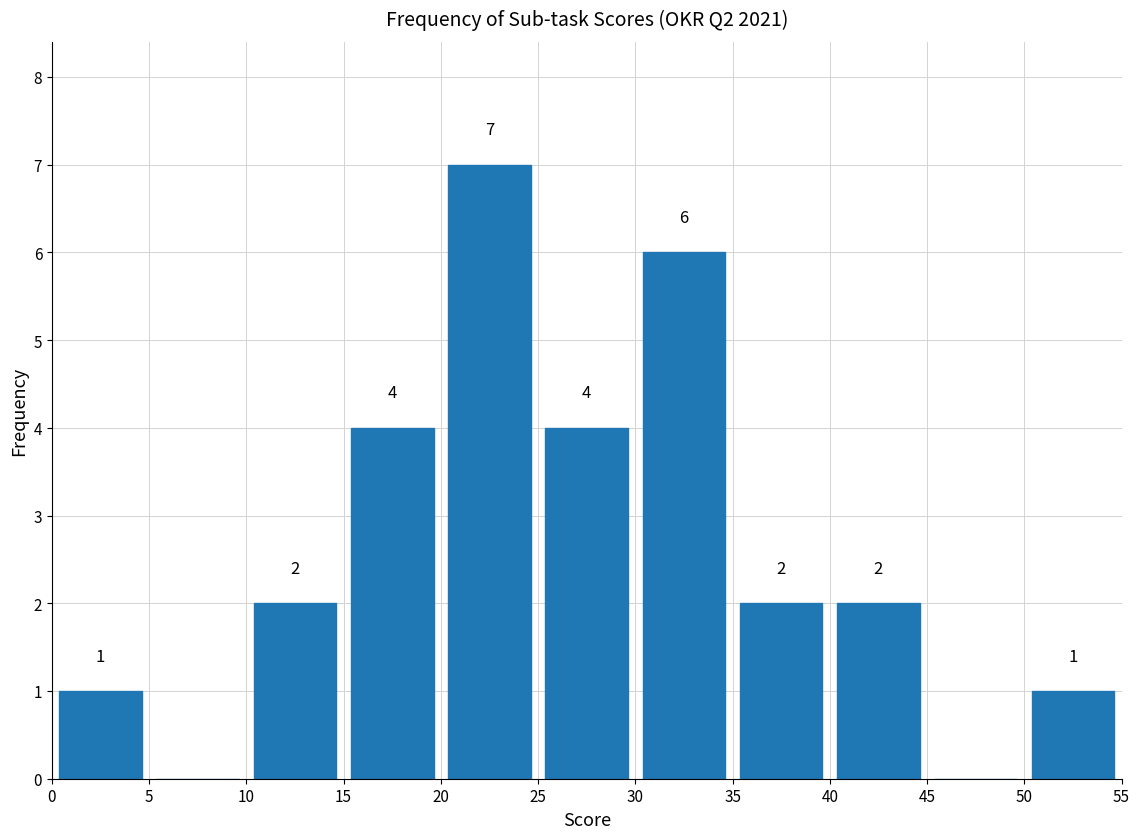

Over which range of the x-axis is the bar tallest?

20 to 25